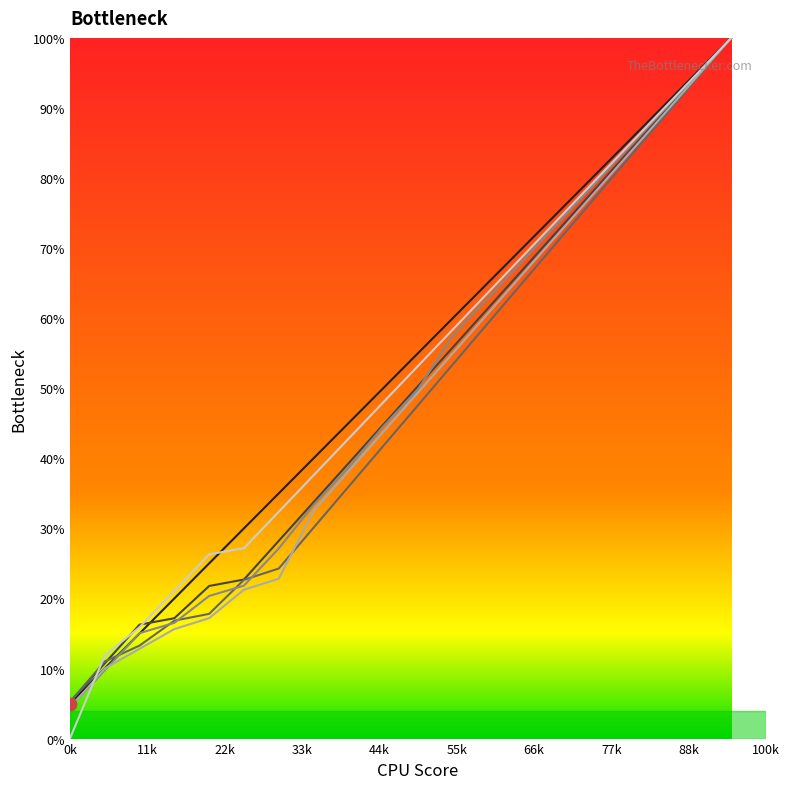

What is the maximum value shown in the chart?

100.0